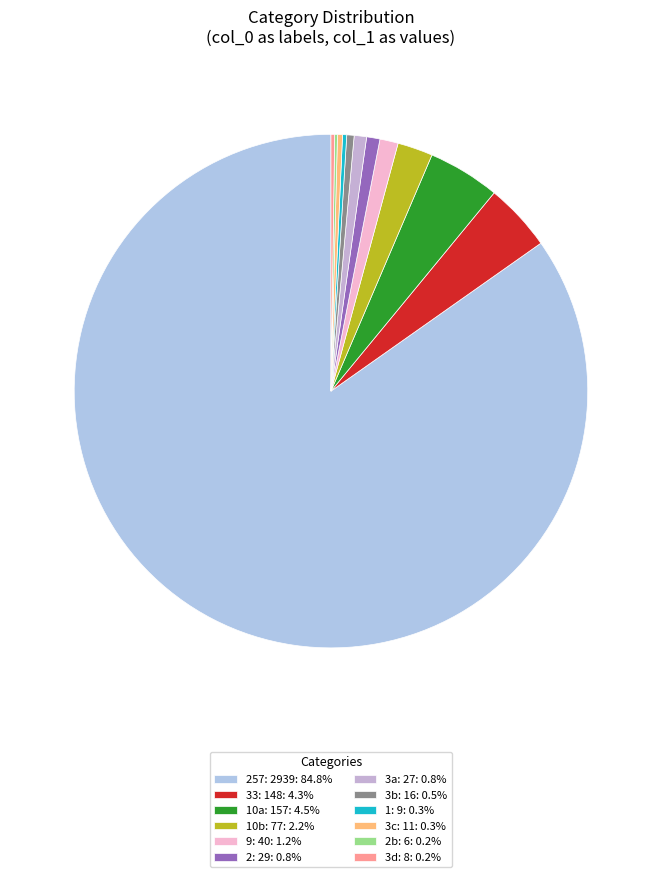

How many segments does this pie chart have?

12